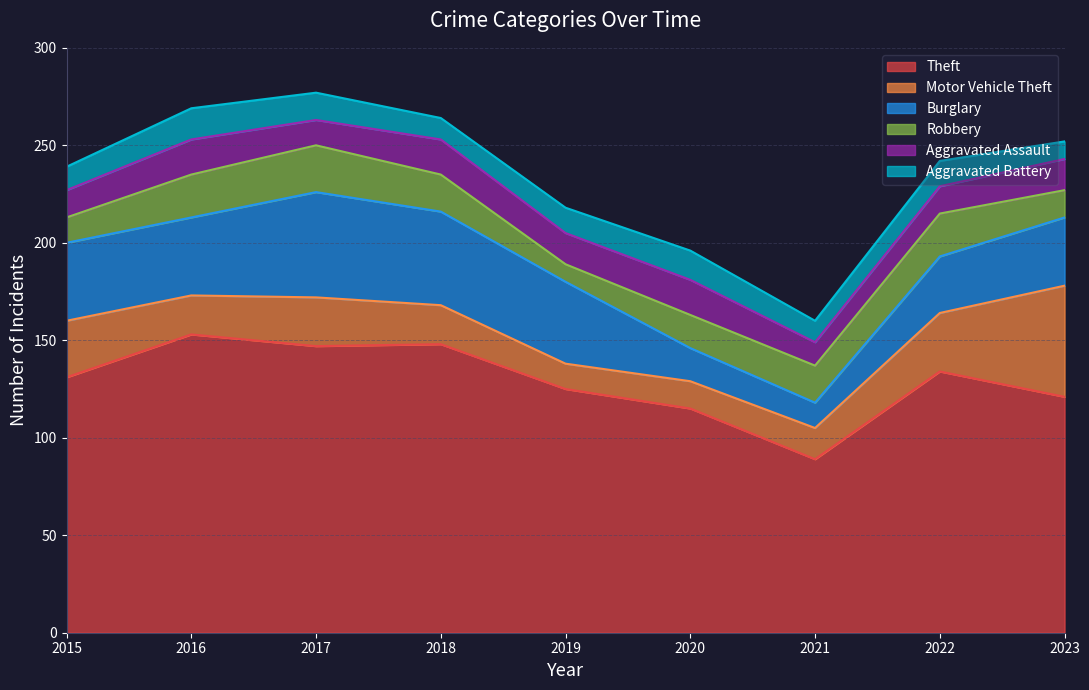

Where is Aggravated Battery nearest to the value 12?

2015